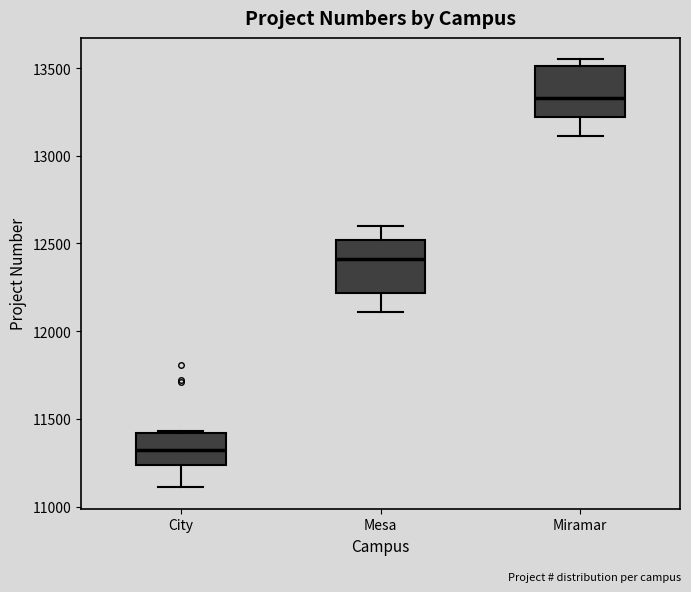

Reading left to right, transcribe this box plot: for each box, give where its median line is, the range the box spans, and where its two whiskers end, as read against the y-axis. The values are not printed on the chart, so give them approximately, as read against the axis.

City: median 11300, box 11250 to 11400, whiskers 11100 to 11450
Mesa: median 12400, box 12200 to 12500, whiskers 12100 to 12600
Miramar: median 13350, box 13200 to 13500, whiskers 13100 to 13550